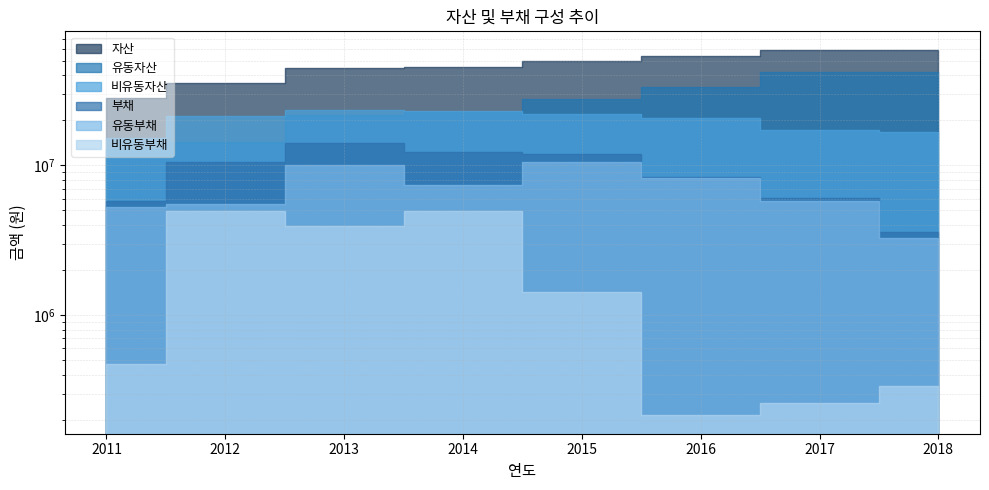

At which label is 유동자산 closest to 27574195?

2015